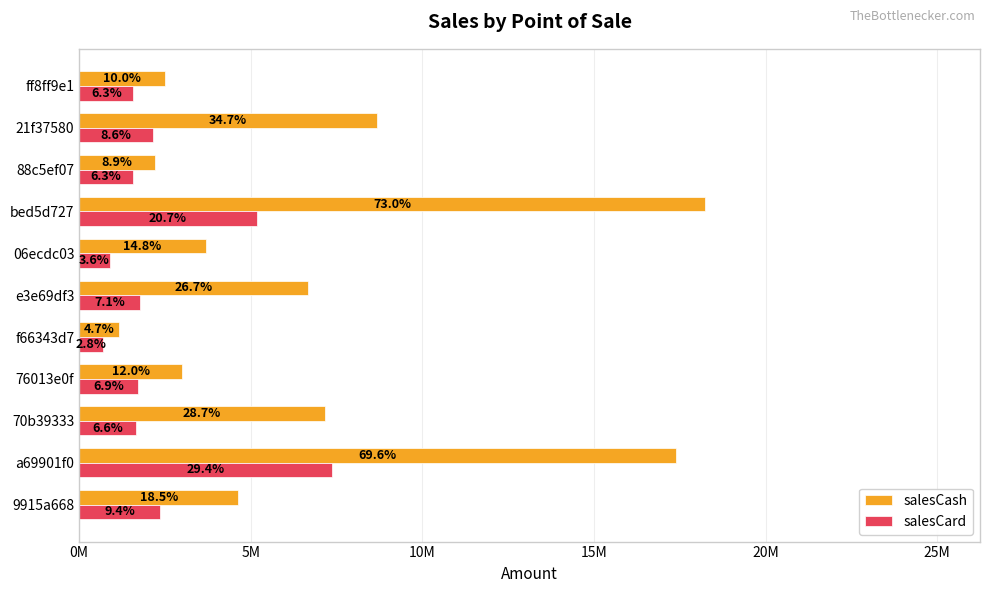

What are all the series names shown in the legend?

salesCash, salesCard